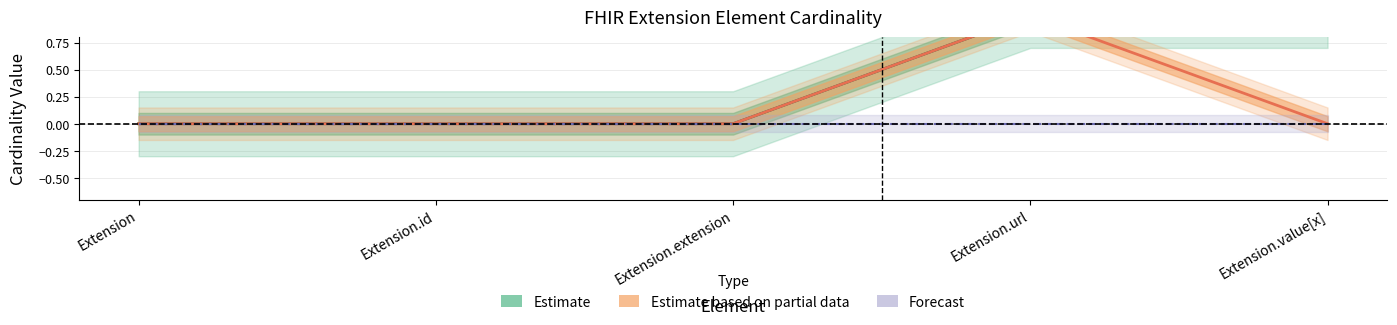

What is the total value across all series at Extension.url?

2